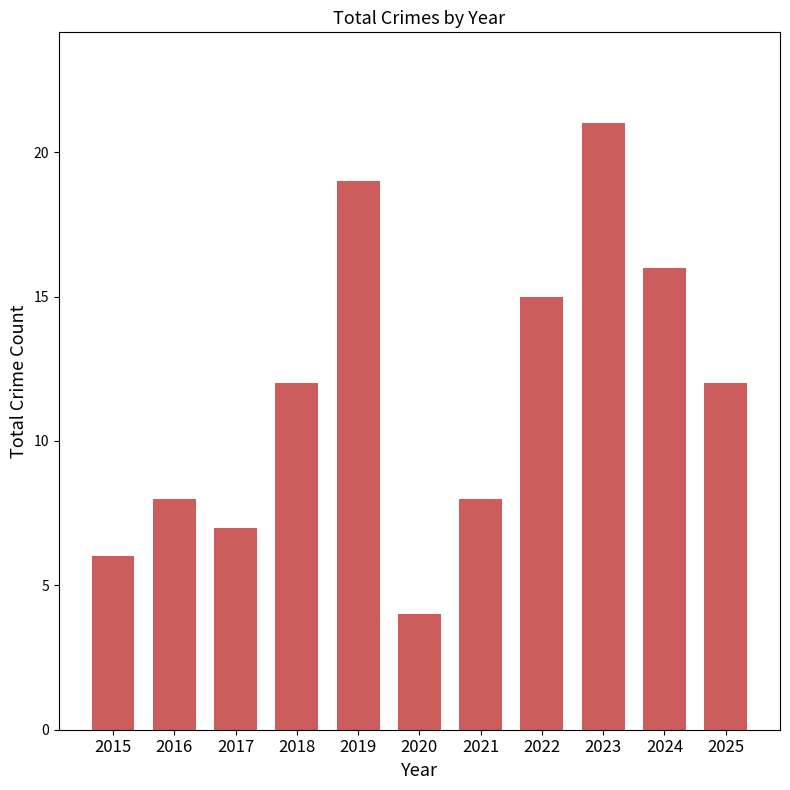

Count the number of categories in the chart.

11